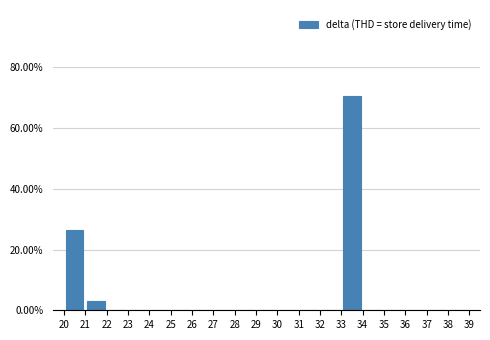

What is the height of the bar covering 21 to 22 on the x-axis? The values are not printed on the chart, so give them approximately, as read against the axis.

2